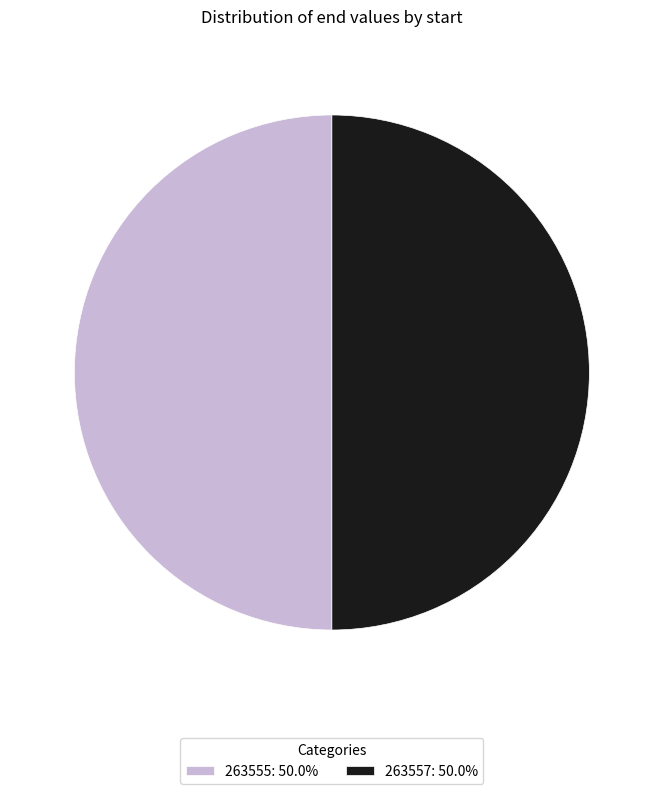

Do 263557: 50.0% and 263555: 50.0% together represent more than half of the pie?

Yes